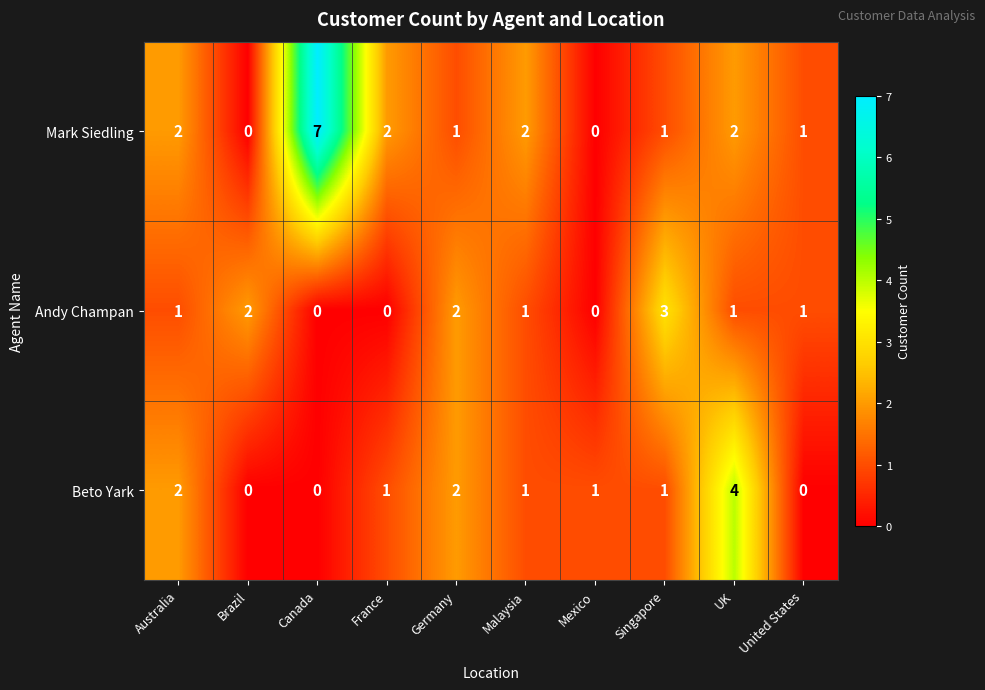

What is the maximum value for Andy Champan?

3